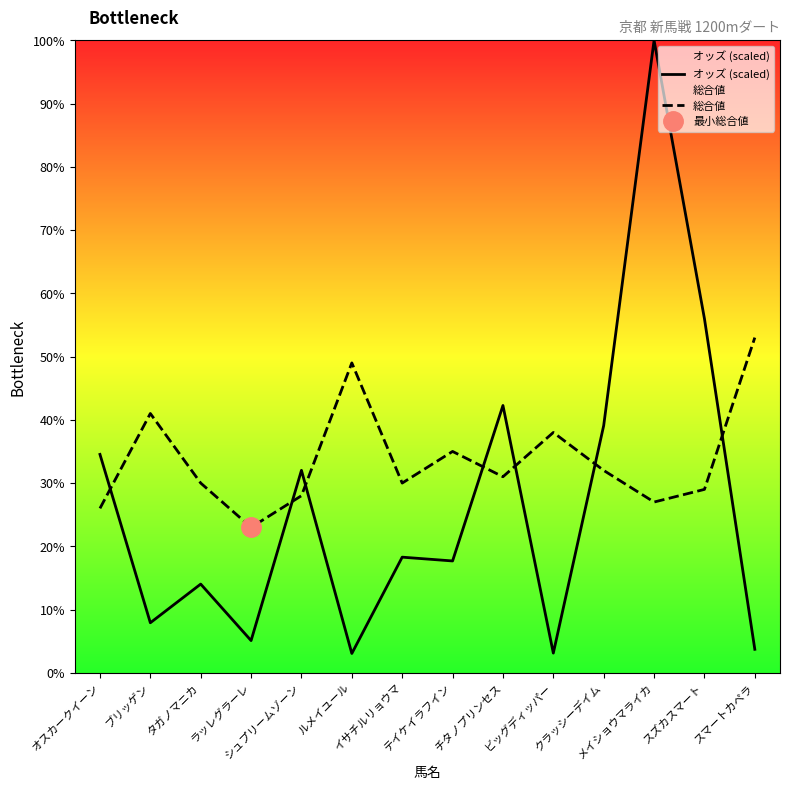

Reading left to right, extract all data points from this chart.

オッズ (scaled): 34.5	7.9	14.0	5.1	32.0	3.1	18.3	17.7	42.3	3.1	39.1	100.0	56.0	3.7
総合値: 26.0	41.0	30.0	23.0	28.0	49.0	30.0	35.0	31.0	38.0	32.0	27.0	29.0	53.0